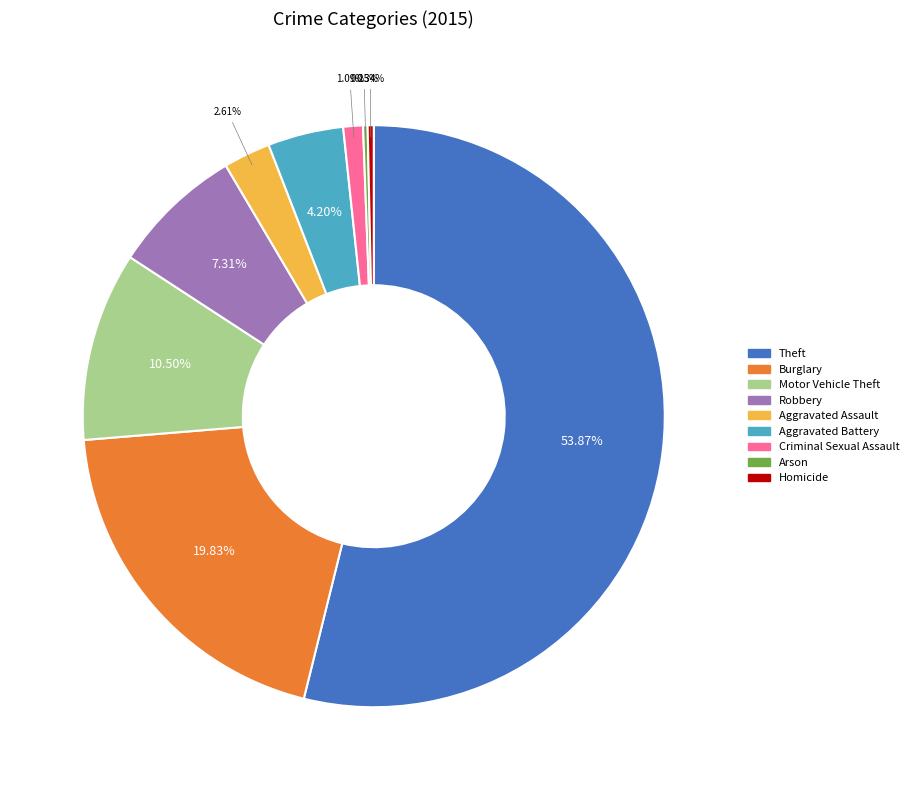

Does Burglary represent more than half of the total?

No